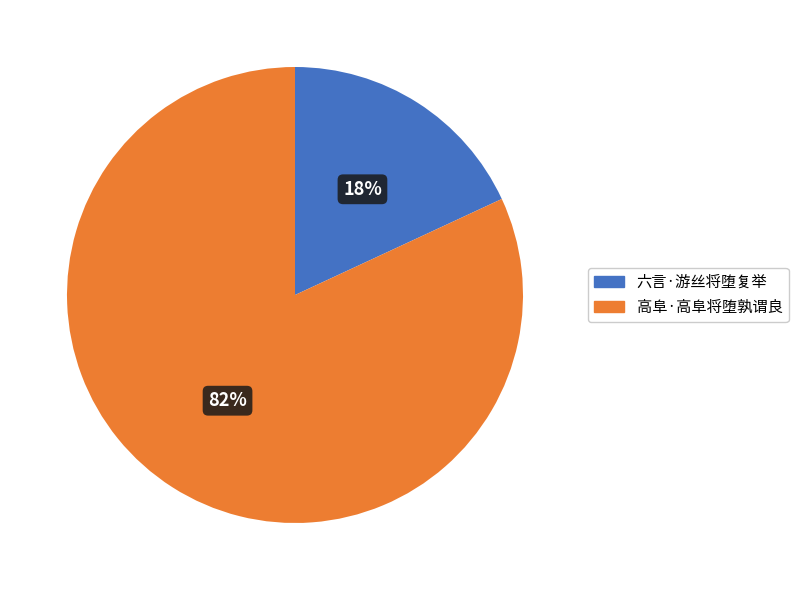

How many segments does this pie chart have?

2